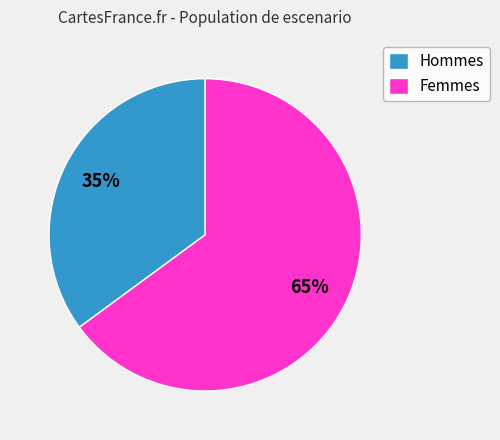

Is there a majority slice in this chart?

Yes